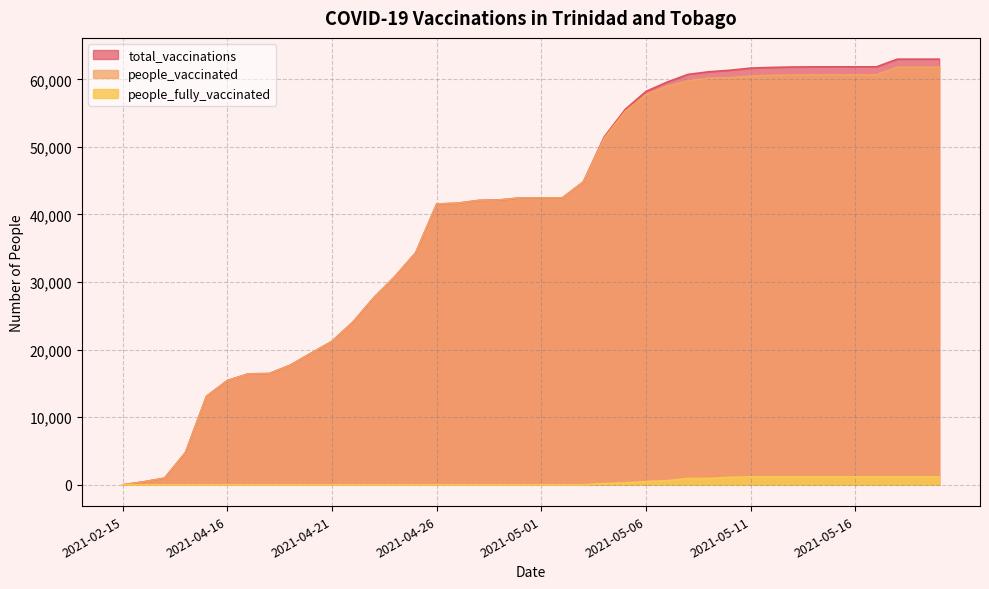

What is the average value of the people_vaccinated series?

39896